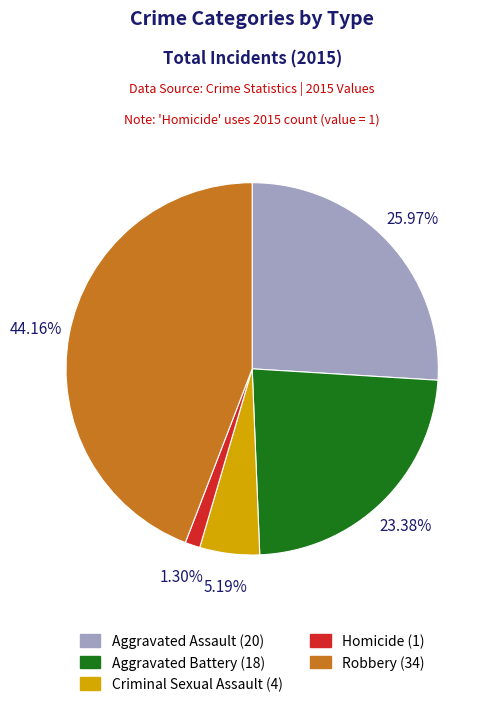

To the nearest percent, what is the difference between the Criminal Sexual Assault and Homicide slice percentages?

4%